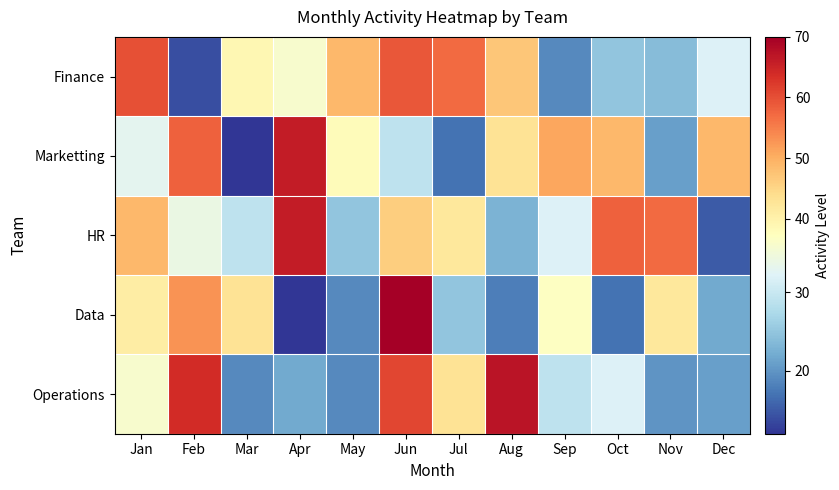

Reading left to right, extract all data points from this chart.

Finance: Jan=60	Feb=14	Mar=39	Apr=36	May=49	Jun=59	Jul=57	Aug=47	Sep=19	Oct=25	Nov=24	Dec=32
Marketting: Jan=33	Feb=58	Mar=12	Apr=66	May=38	Jun=29	Jul=17	Aug=43	Sep=51	Oct=49	Nov=21	Dec=49
HR: Jan=49	Feb=34	Mar=29	Apr=66	May=25	Jun=46	Jul=42	Aug=23	Sep=32	Oct=58	Nov=57	Dec=15
Data: Jan=41	Feb=53	Mar=43	Apr=12	May=19	Jun=70	Jul=25	Aug=18	Sep=37	Oct=17	Nov=42	Dec=22
Operations: Jan=36	Feb=64	Mar=19	Apr=22	May=19	Jun=61	Jul=43	Aug=67	Sep=29	Oct=32	Nov=20	Dec=21